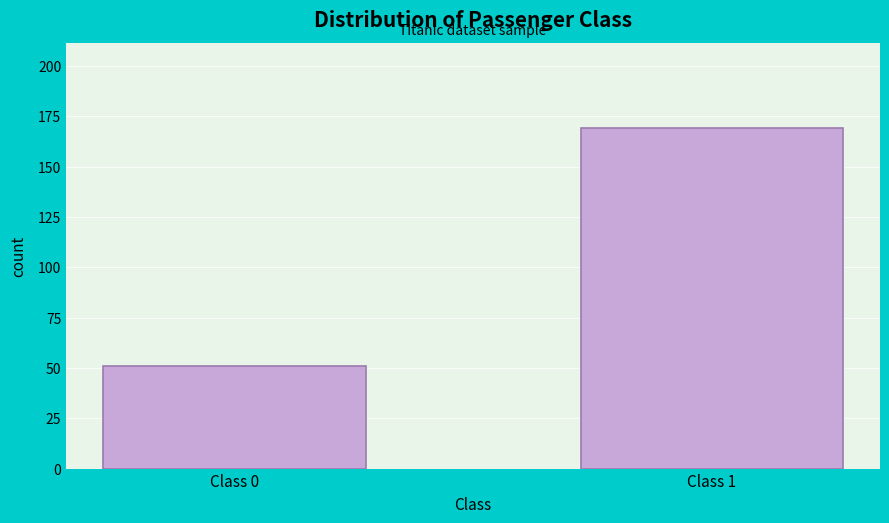

Reading left to right, list all the values displayed in this chart.

Class 0=51	Class 1=169